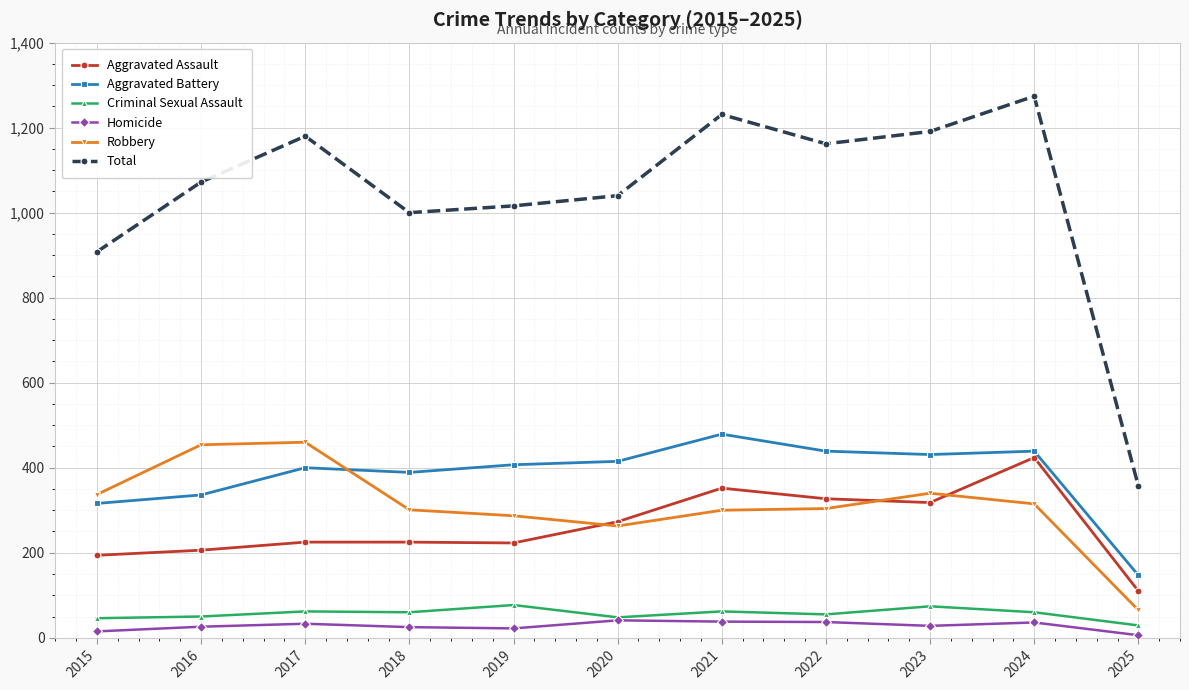

At which label is Total closest to 815?

2015